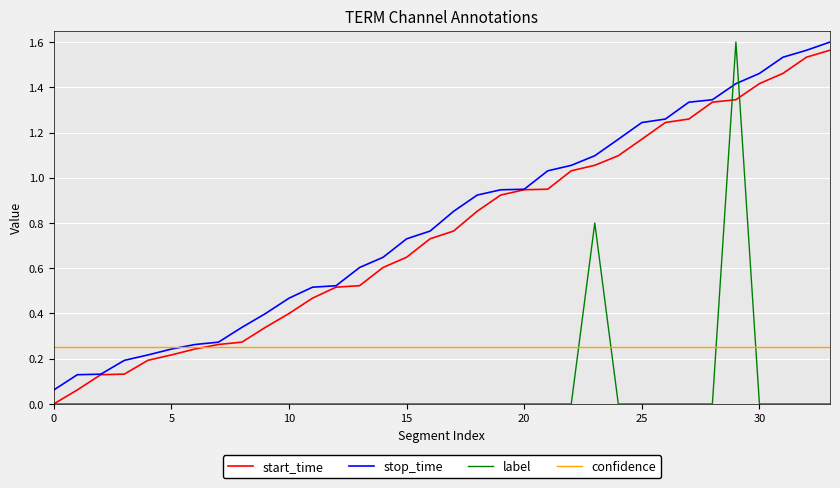

How many intersections are there between label and confidence?

4